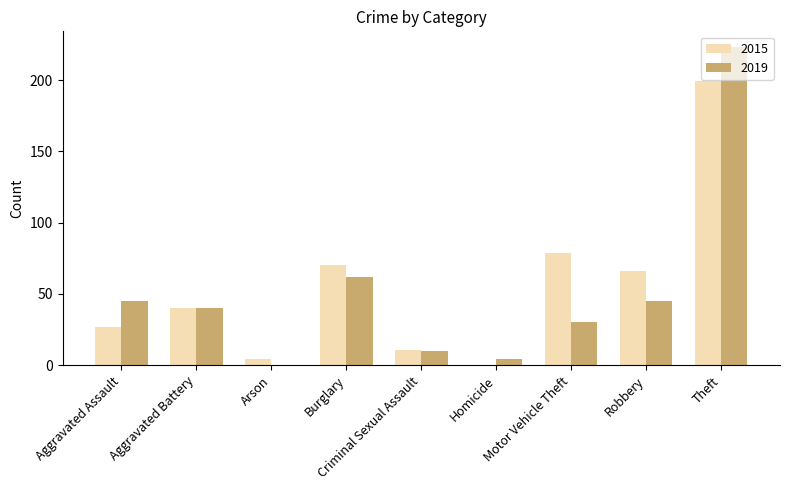

How many categories are shown in the chart?

9